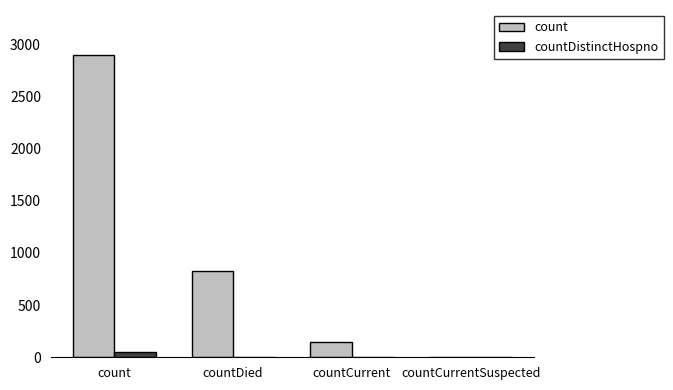

At which label is count closest to 1446?

countDied